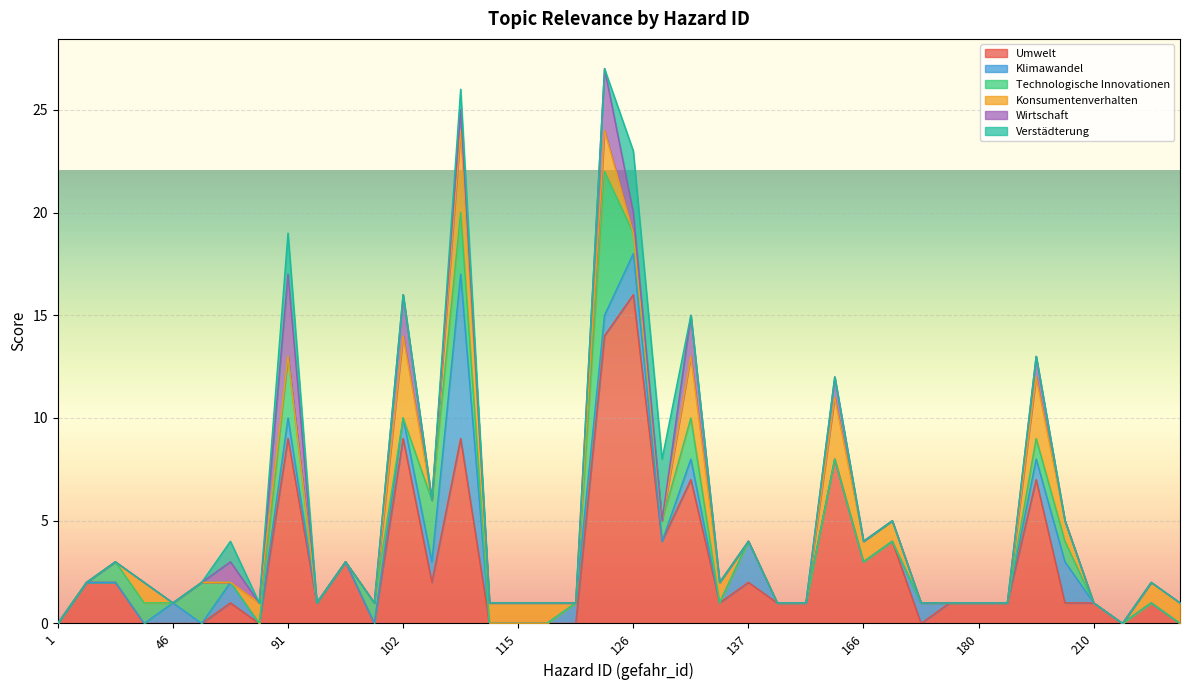

In Technologische Innovationen, how many points are higher than both neighbors (excluding endpoints)?

5